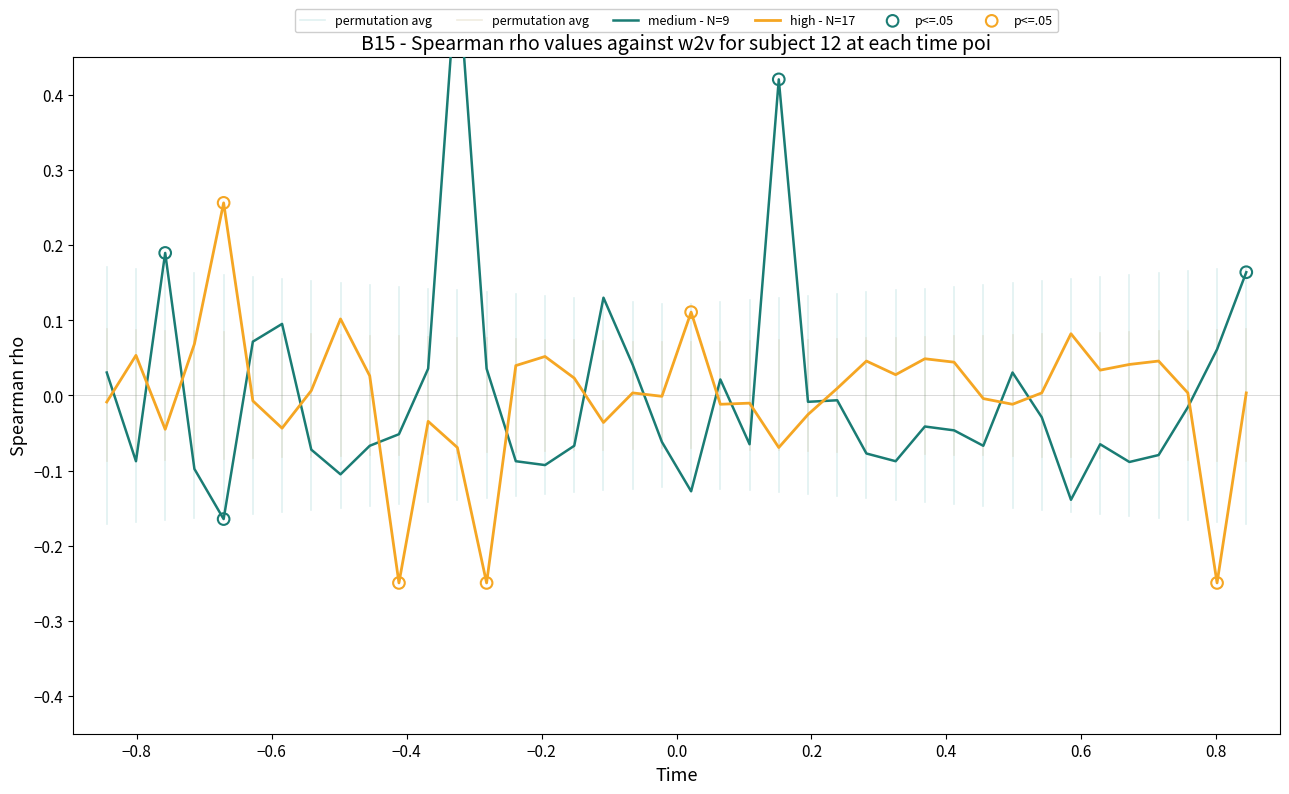

What is the change in value from 4 to 29?

+0.1